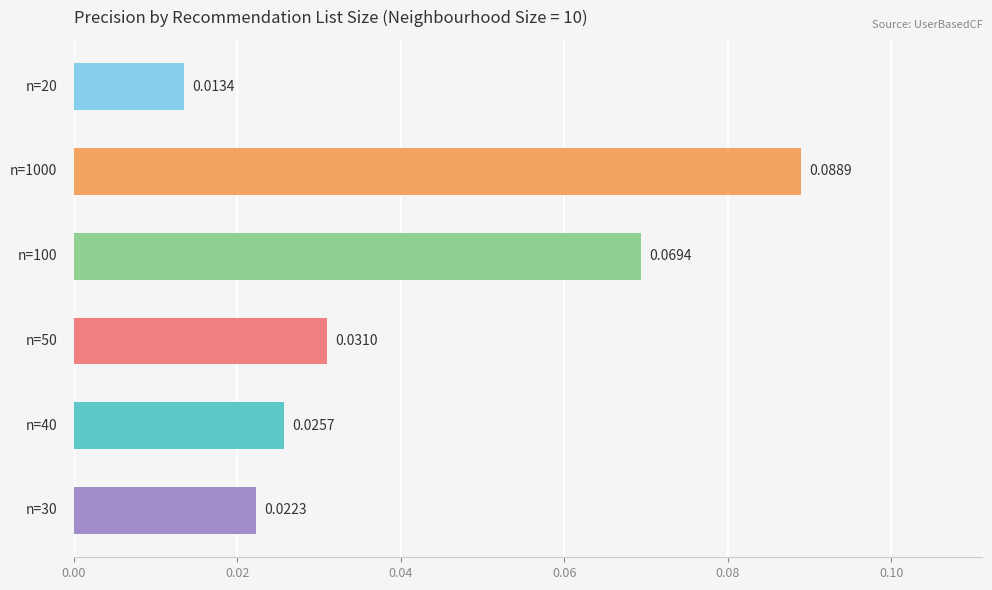

What is the sum of all values?

0.3